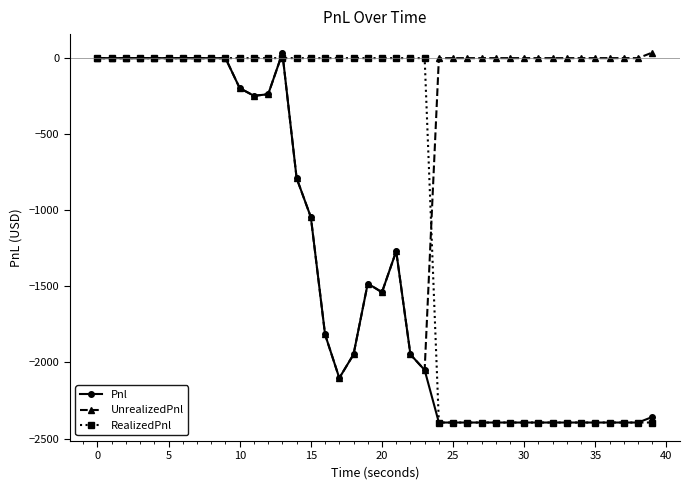

What are all the series names shown in the legend?

Pnl, UnrealizedPnl, RealizedPnl